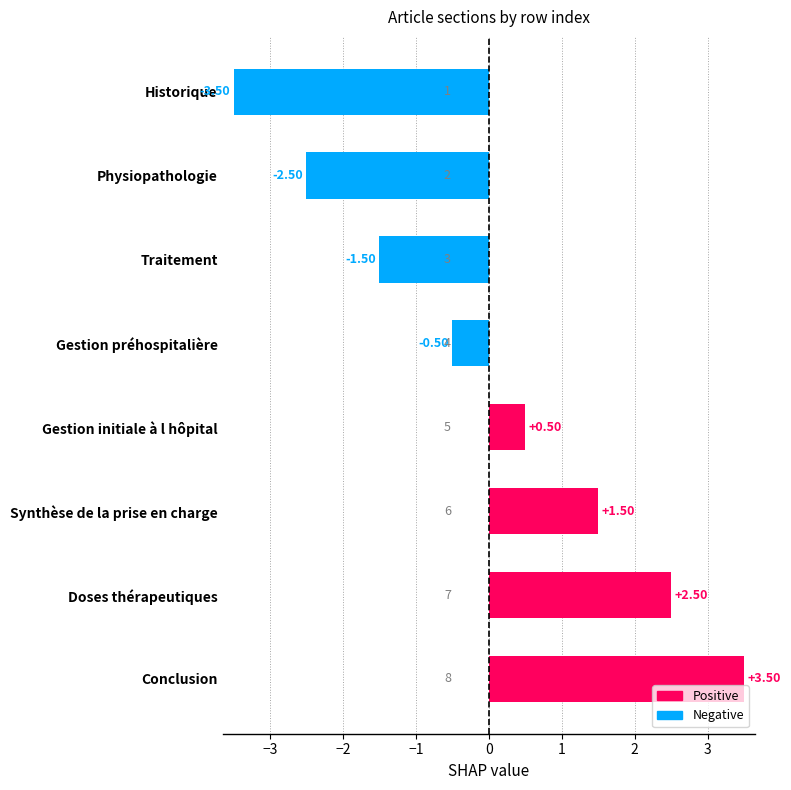

How many distinct data groups are displayed?

1